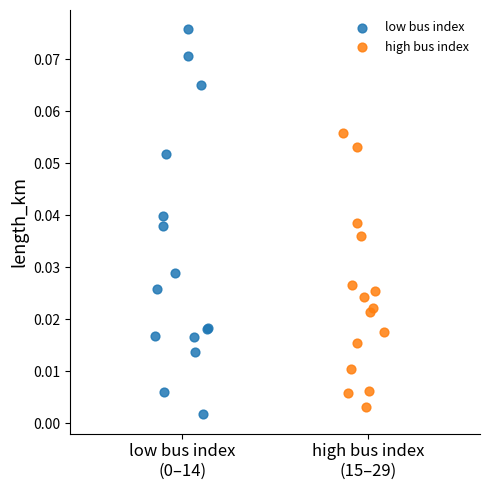

Which series has the widest spread of Y values?

low bus index